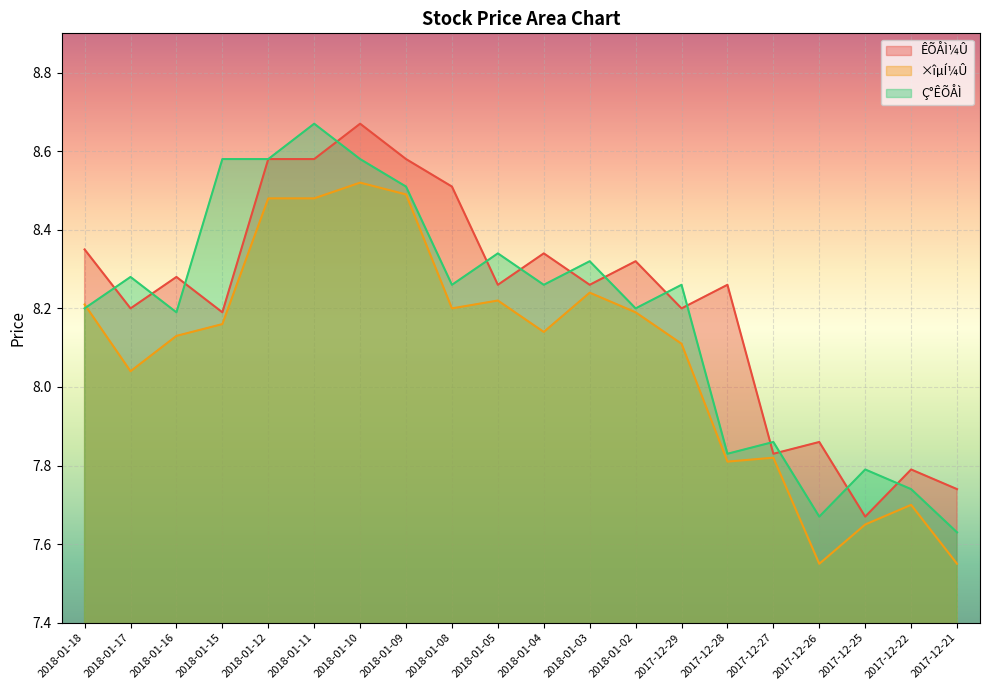

After their last crossing, which series has the higher values: ÊÕÅÌ¼Û or Ç°ÊÕÅÌ?

ÊÕÅÌ¼Û